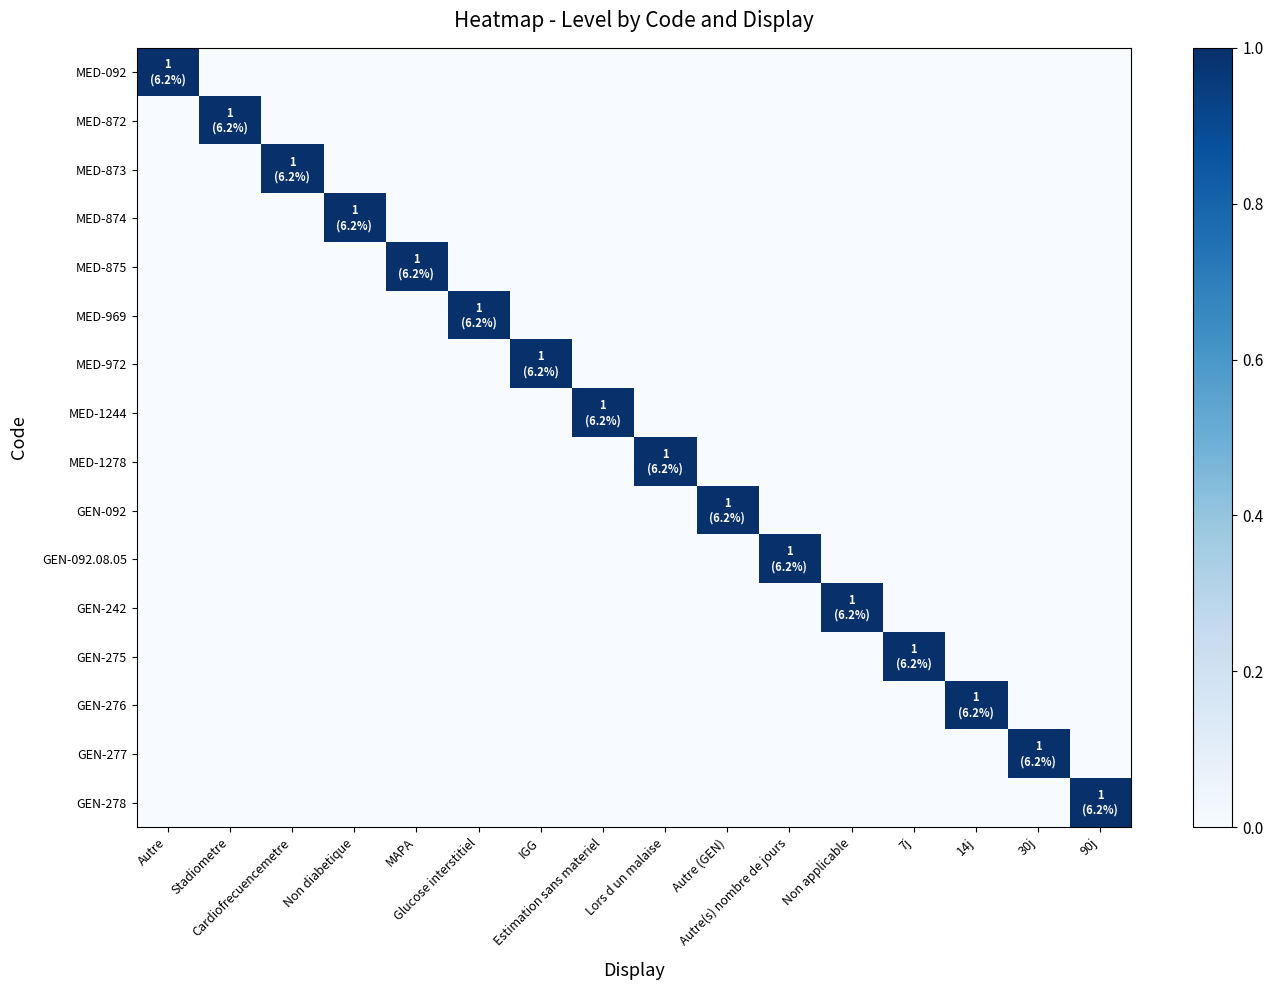

What is the spread (max minus min) of values at 14j?

1